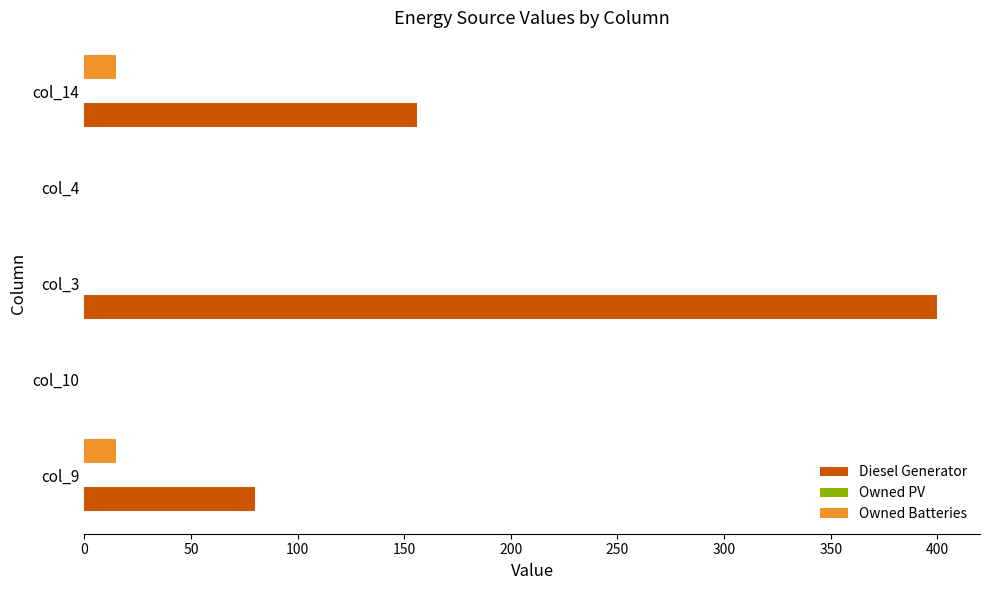

At which label is Diesel Generator closest to 200?

col_14